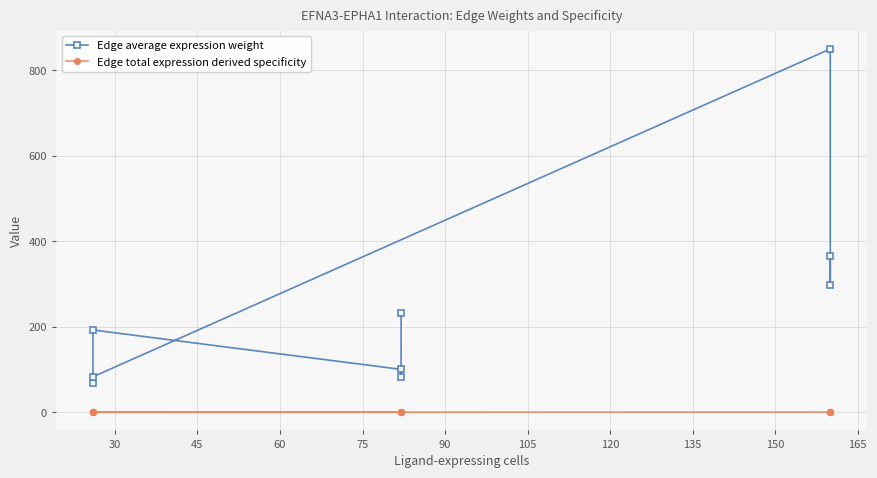

Count the number of categories in the chart.

9